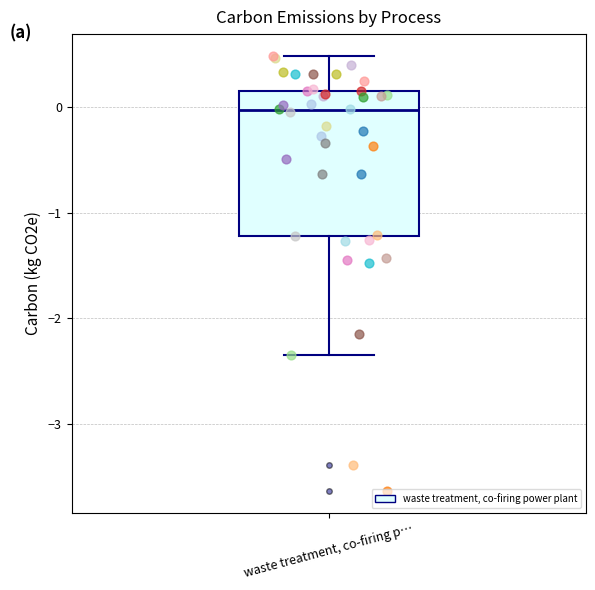

Transcribe this box plot: give where the median line is, the range the box spans, and where the two whiskers end, as read against the y-axis. The values are not printed on the chart, so give them approximately, as read against the axis.

median 0.0, box -1.2 to 0.2, whiskers -2.3 to 0.5